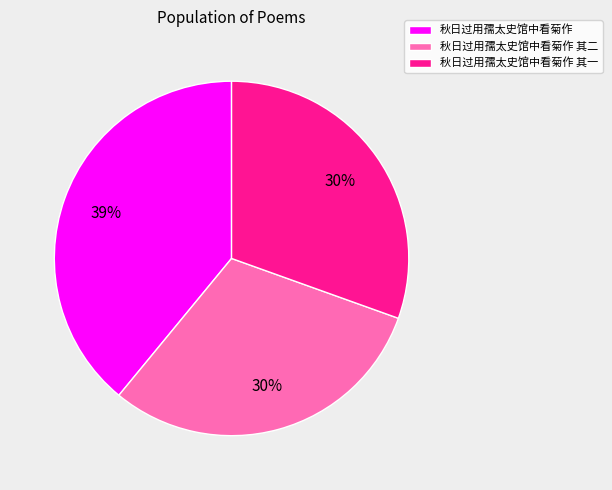

Is it true that 秋日过用孺太史馆中看菊作 其二 is 30% of the pie?

True